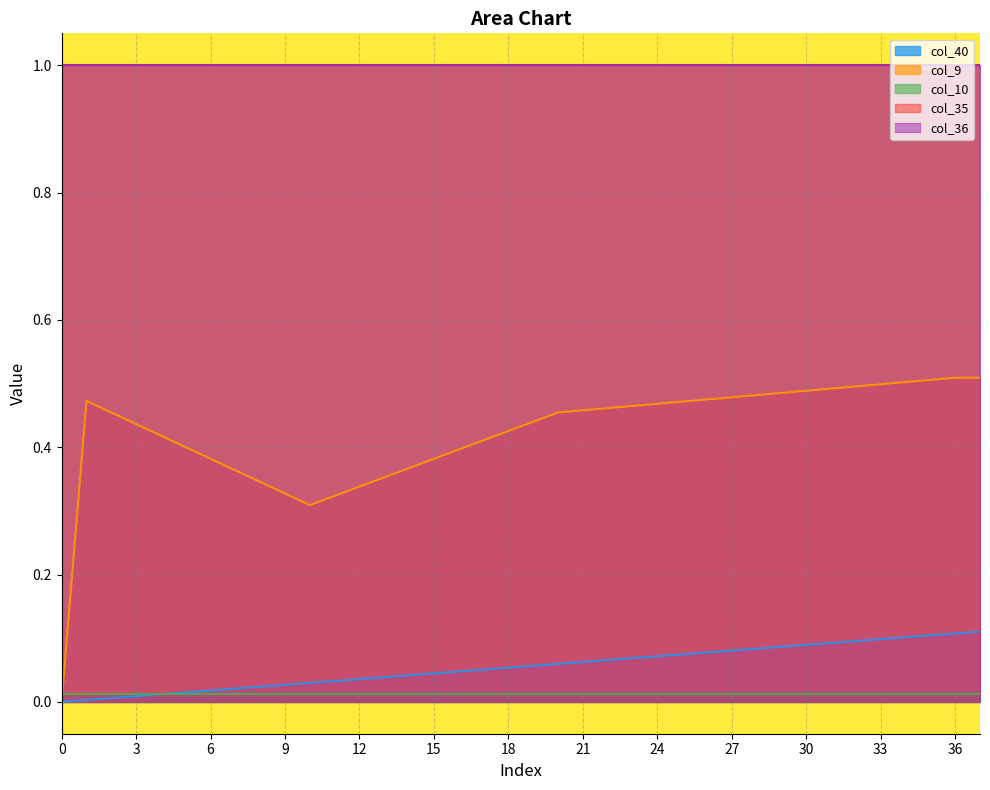

Read the col_40 value at 30.

0.1